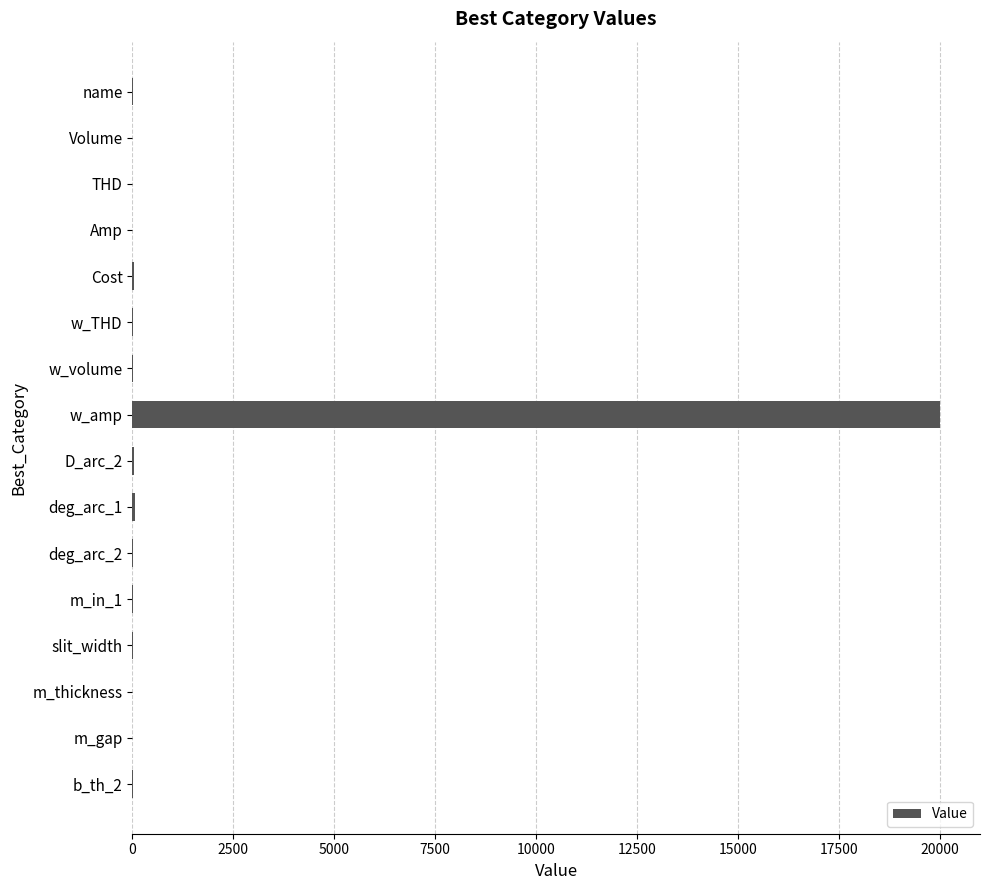

What is the sum of all values?

20234.0